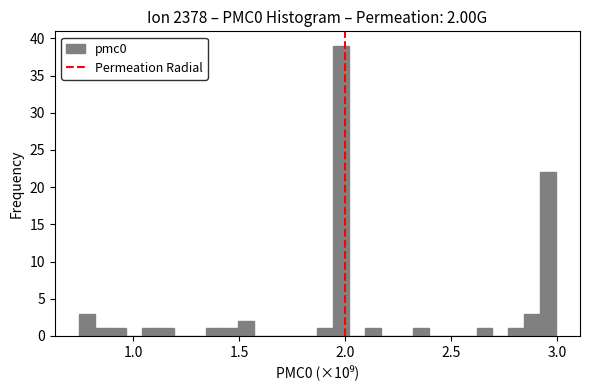

Read against the x-axis, roughly where is the centre of the tallest bar?

2.00